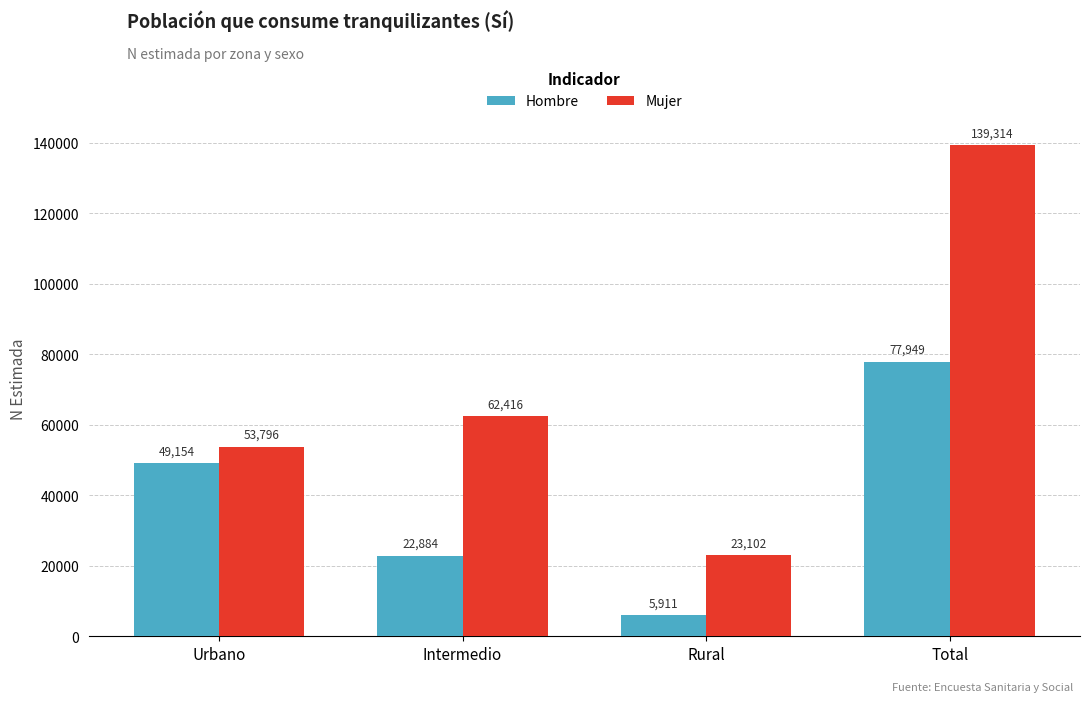

At which label does Mujer reach its minimum?

Rural